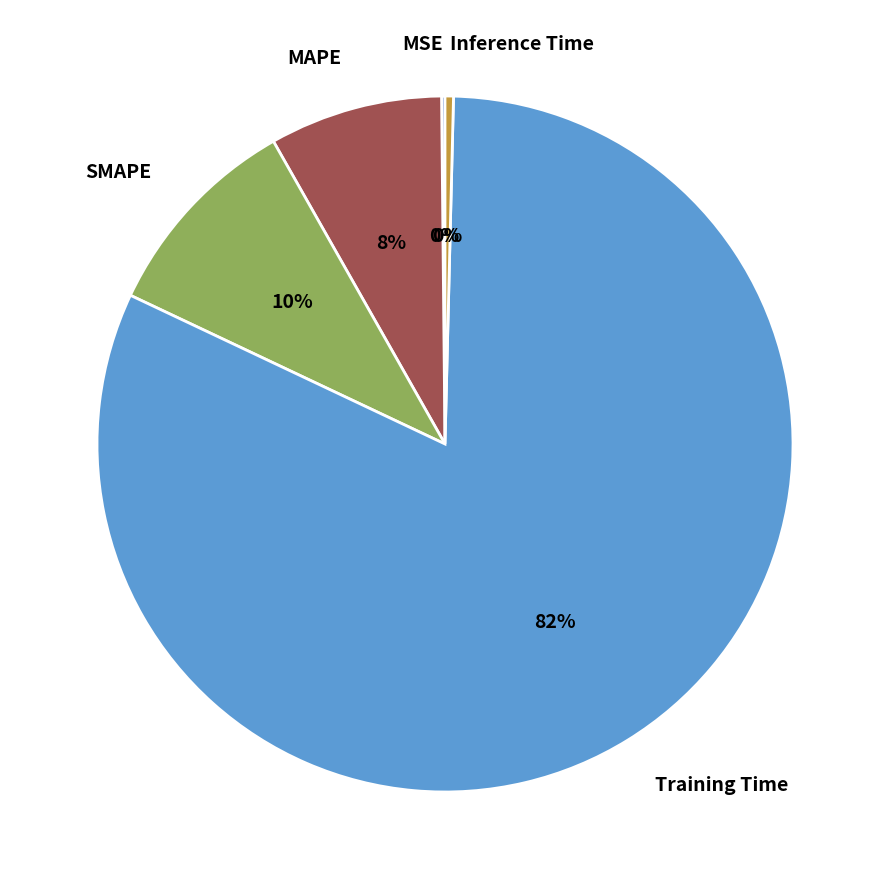

Which has a higher value, Training Time or SMAPE?

Training Time